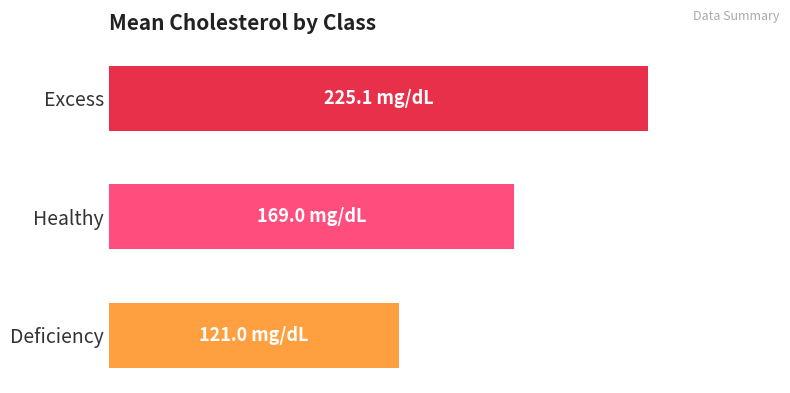

Are the bars horizontal?

Yes